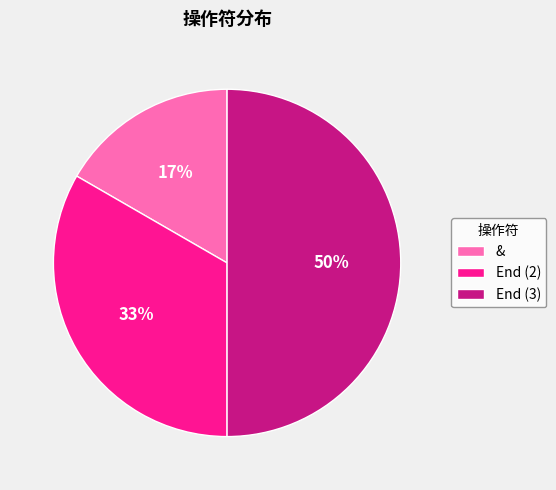

Which has a higher value, End (3) or End (2)?

End (3)